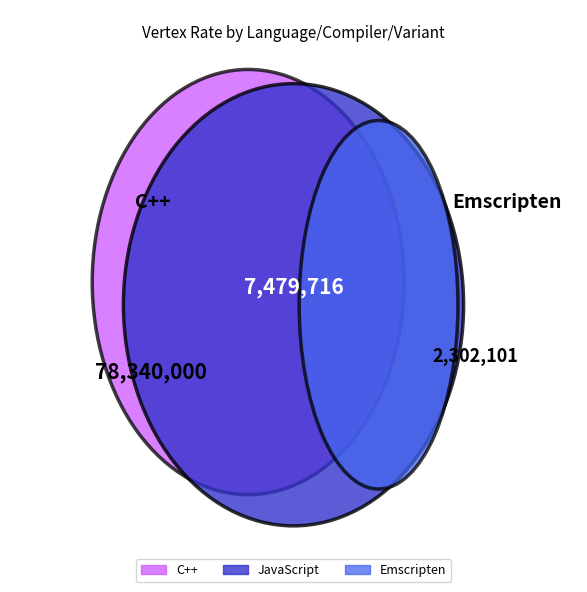

Does Emscripten node account for over 50% of the chart?

No